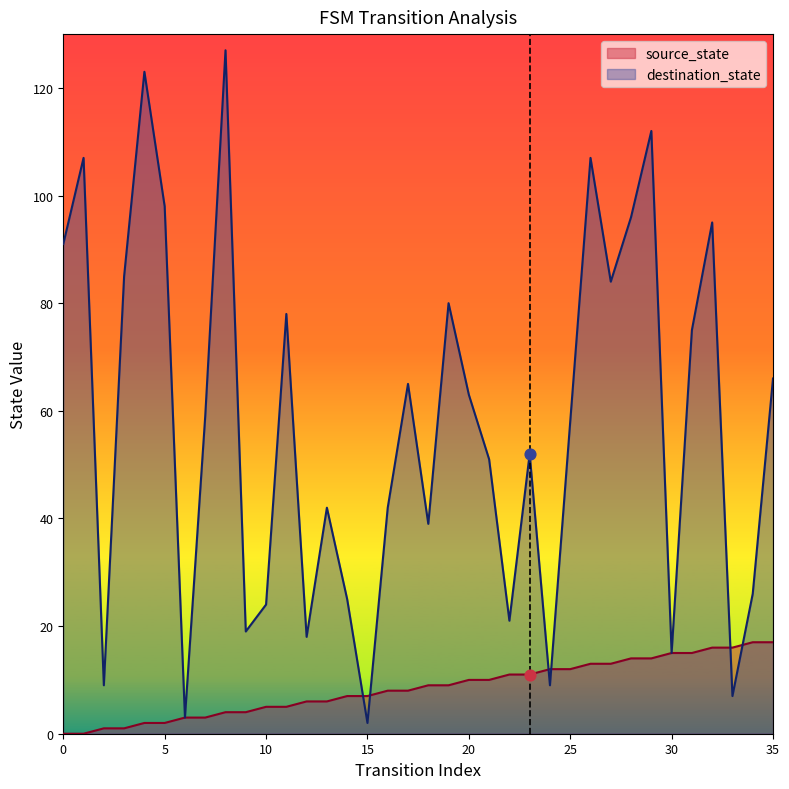

Which series contains the lowest Y value?

source_state